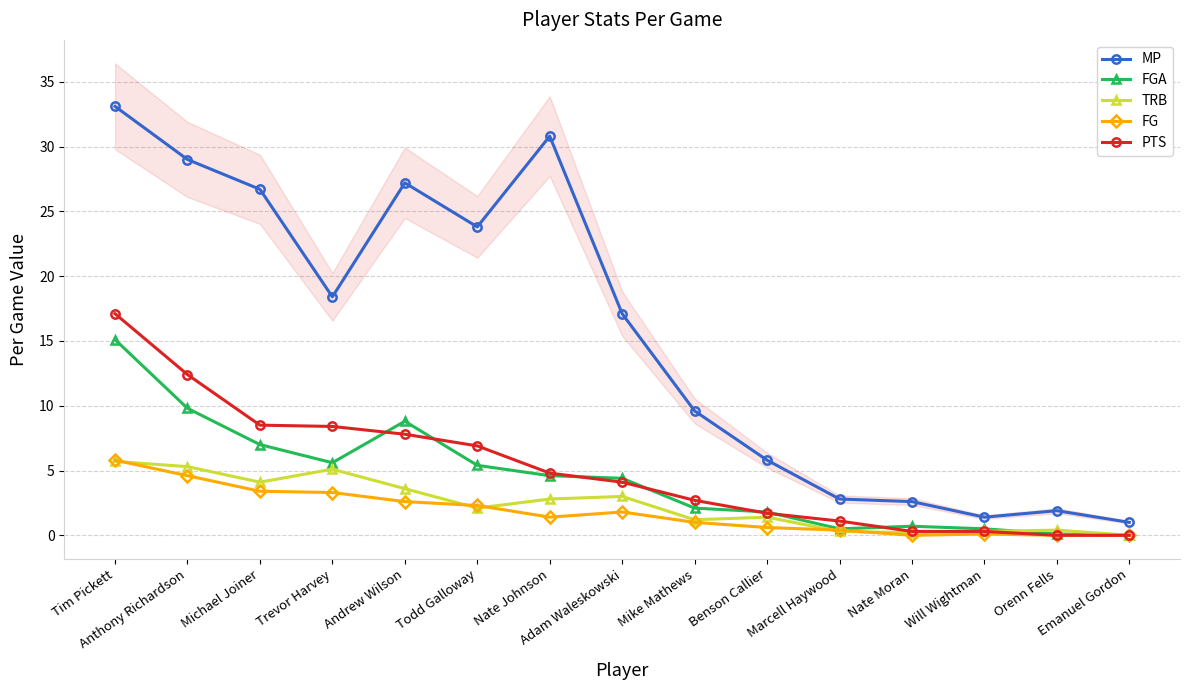

True or false: MP and TRB cross at least once.

False